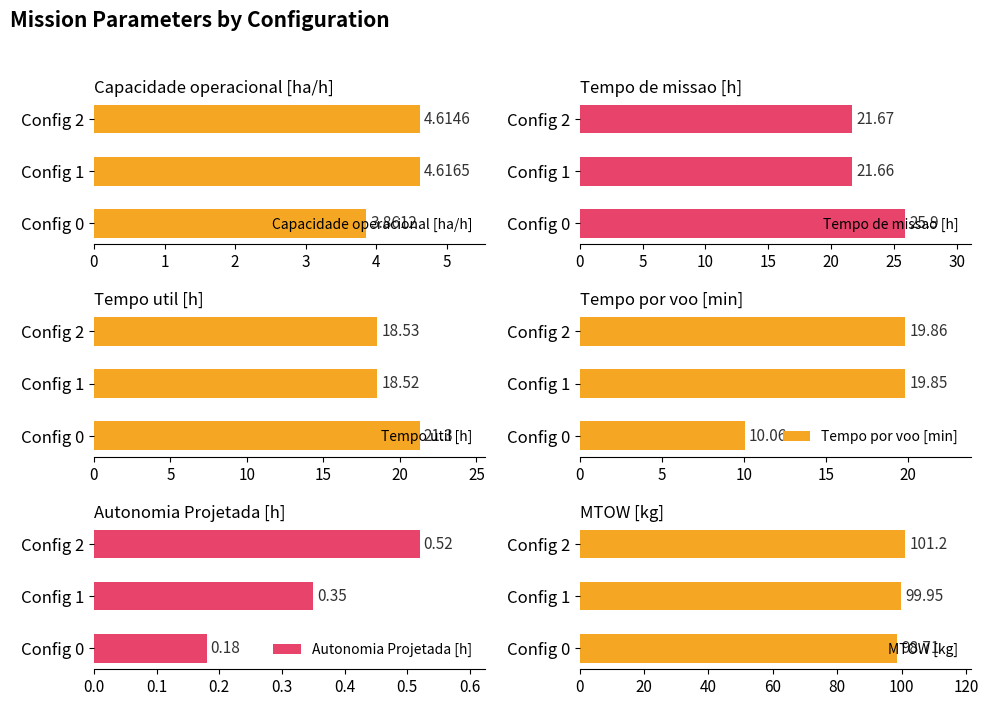

List the series in order of their peak value, lowest first.

Autonomia Projetada [h], Capacidade operacional [ha/h], Tempo por voo [min], Tempo util [h], Tempo de missao [h], MTOW [kg]